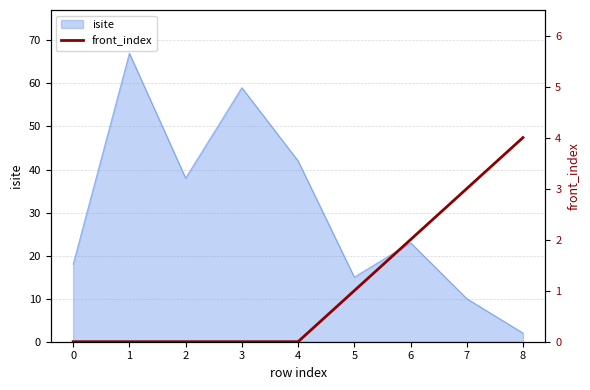

How many lines are shown in the chart?

1